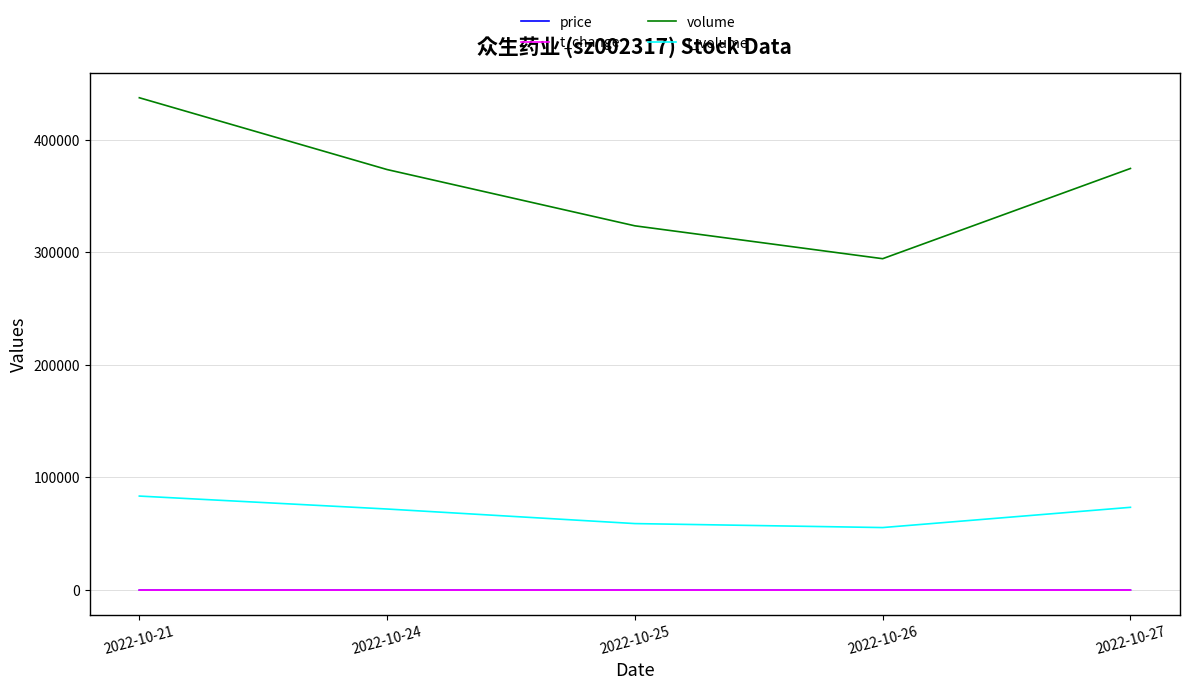

Which label corresponds to the largest value in the chart?

2022-10-21